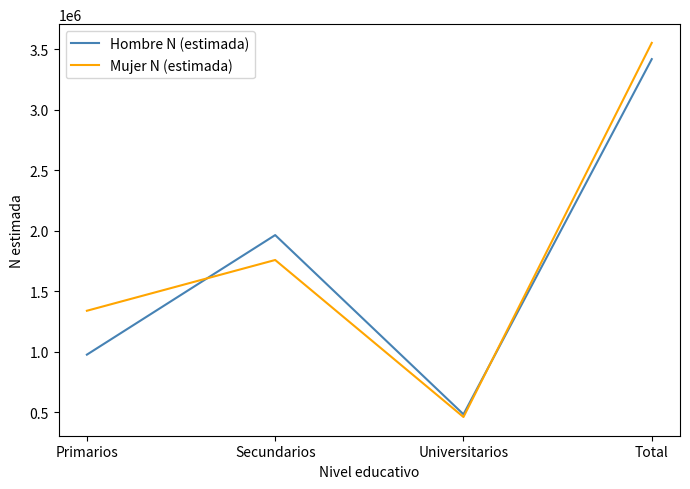

What value does the Mujer N (estimada) series have at Secundarios, to the nearest 100?

1757800